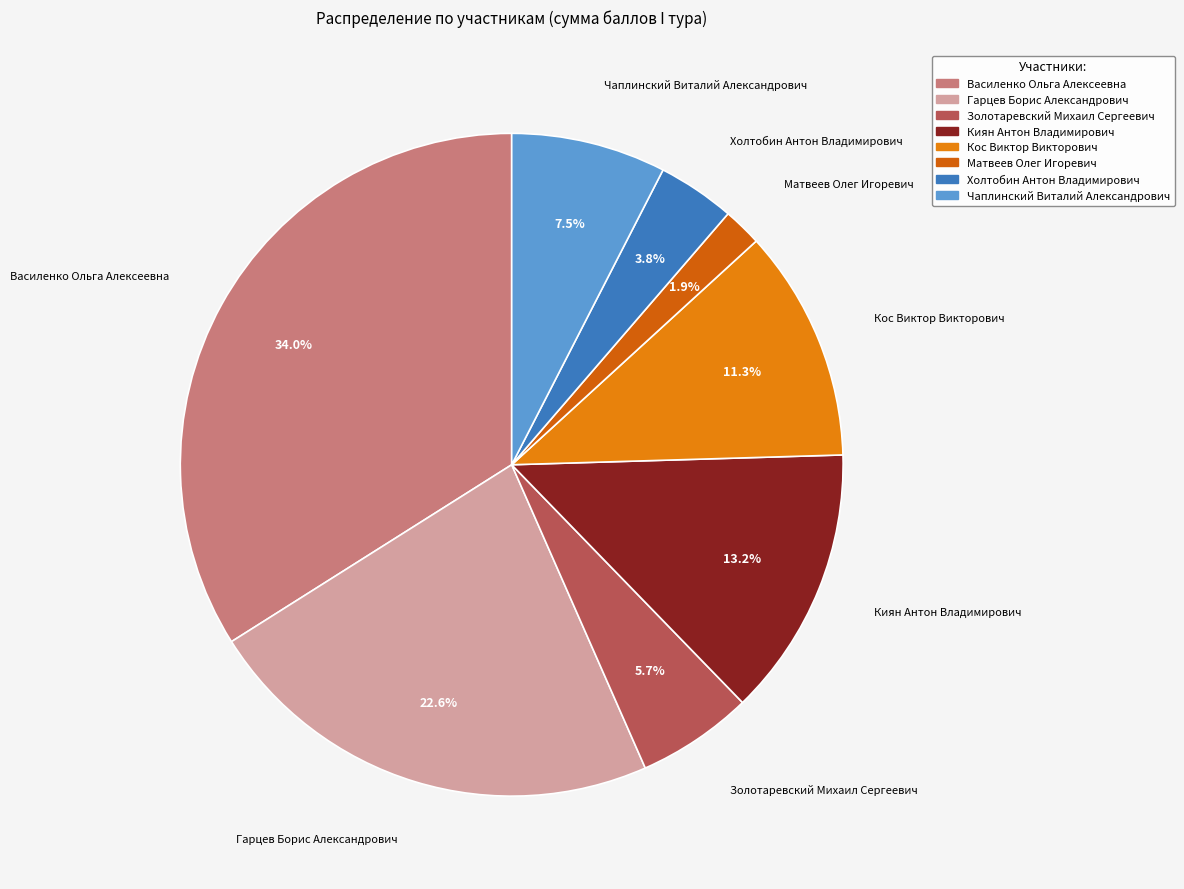

To the nearest percent, what percentage of the pie is Гарцев Борис Александрович?

23%